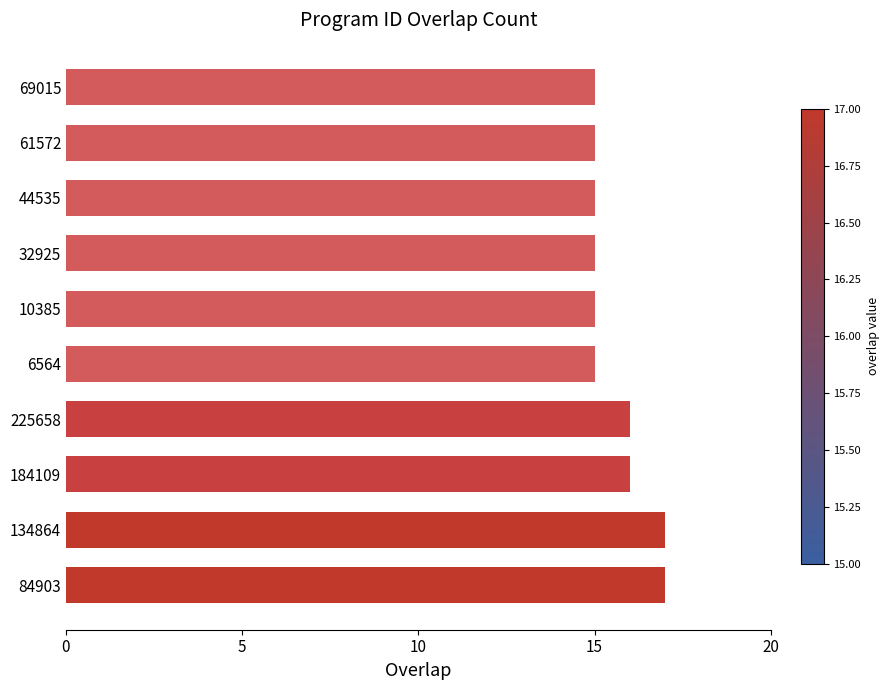

Are the bars horizontal?

Yes